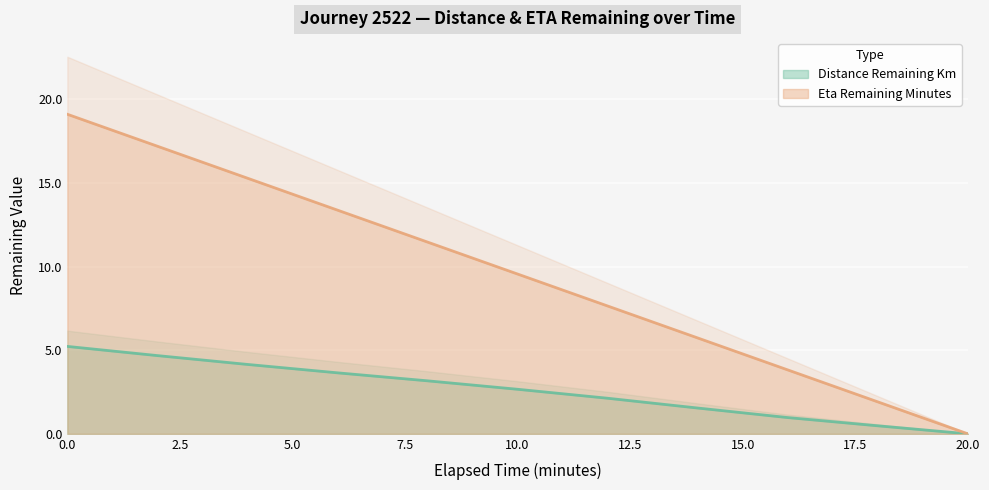

Which series has the widest spread of values?

eta_remaining_minutes